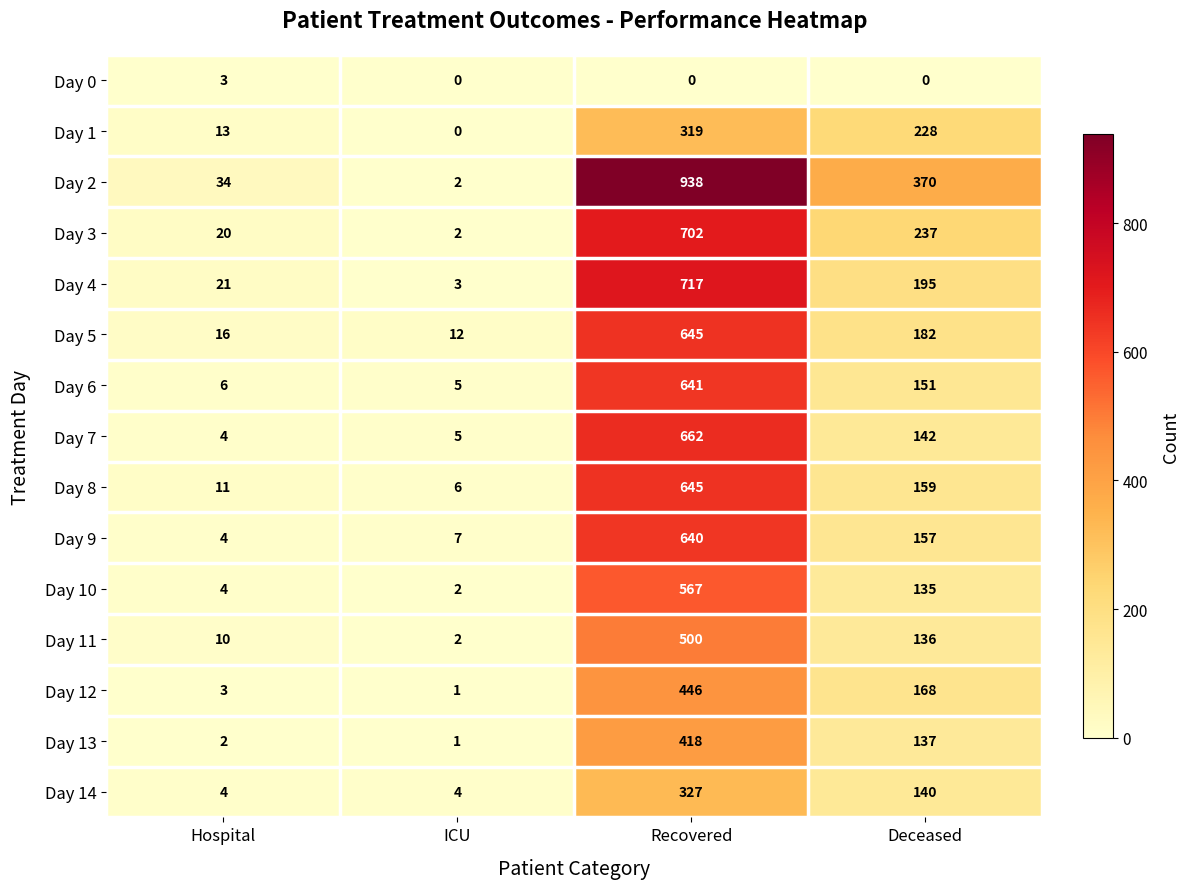

What is the difference between the maximum and minimum values in the Day 2 series?

936